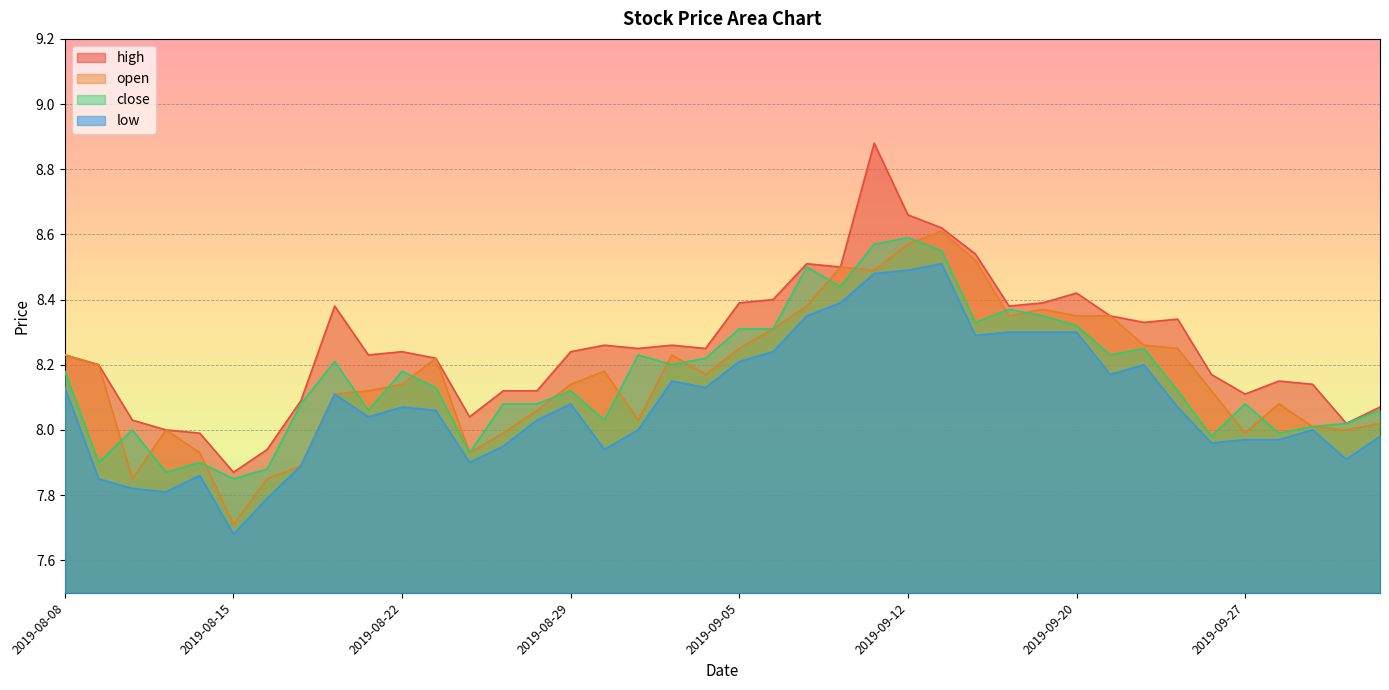

What is the difference between the maximum and minimum values in the close series?

0.7